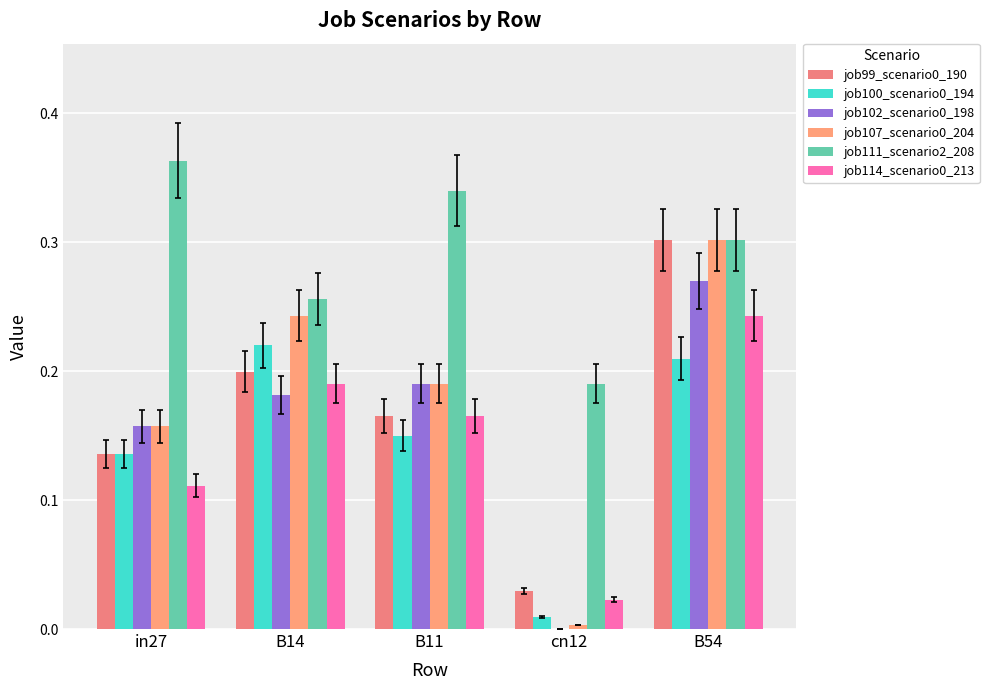

At which label does job100_scenario0_194 reach its peak?

B14